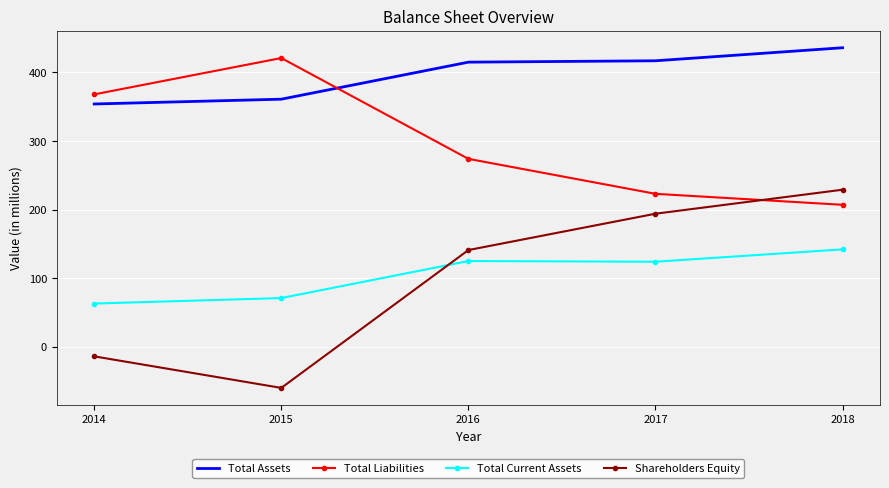

List the series in order of their peak value, lowest first.

Total Current Assets, Shareholders Equity, Total Liabilities, Total Assets